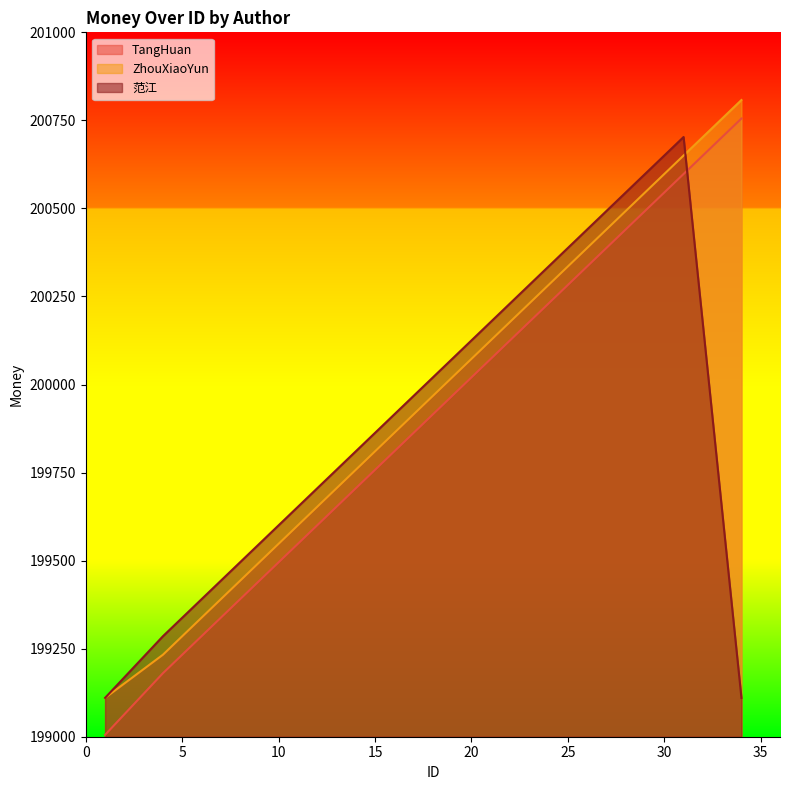

Reading left to right, transcribe all the data shown in this chart.

TangHuan: 1=199005.3	4=199180.3	7=199337.8	10=199495.3	13=199652.8	16=199810.3	19=199967.8	22=200125.3	25=200282.8	28=200440.3	31=200597.8	34=200755.3
ZhouXiaoYun: 1=199110.3	4=199232.8	7=199390.3	10=199547.8	13=199705.3	16=199862.8	19=200020.3	22=200177.8	25=200335.3	28=200492.8	31=200650.3	34=200807.8
范江: 1=199110.3	4=199285.3	7=199442.8	10=199600.3	13=199757.8	16=199915.3	19=200072.8	22=200230.3	25=200387.8	28=200545.3	31=200702.8	34=199110.3